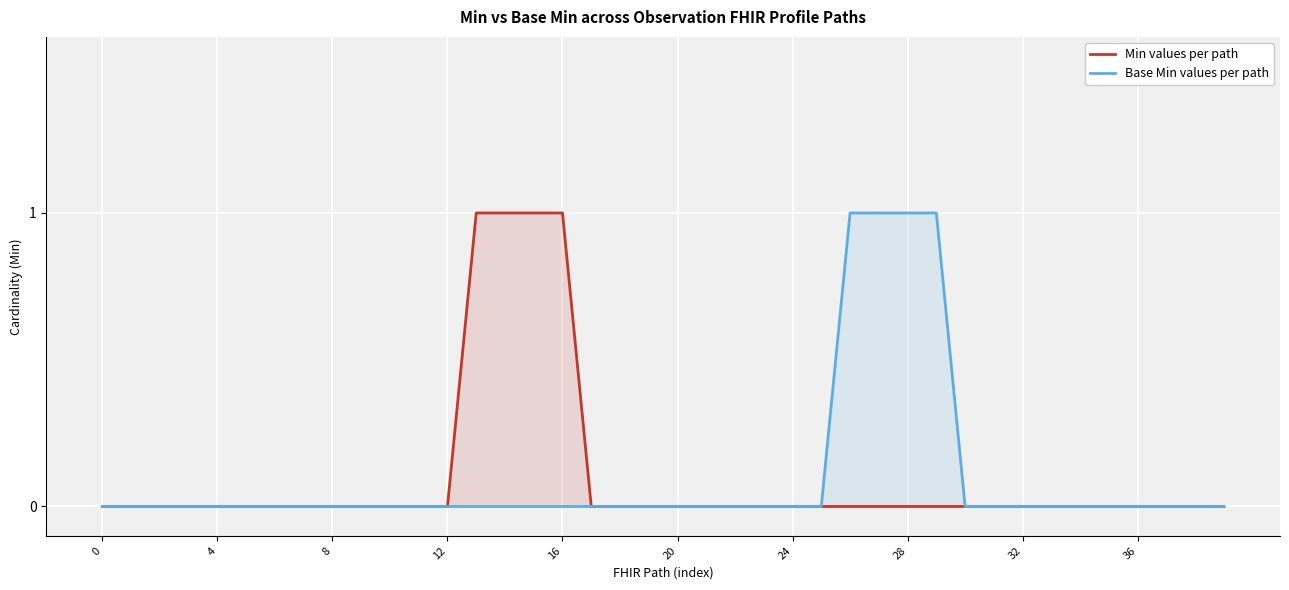

True or false: Base Min values per path and Min values per path cross at least once.

False